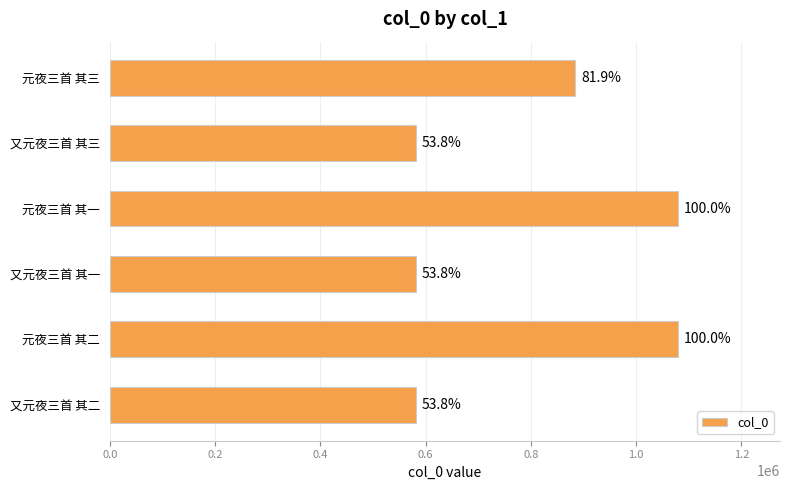

What is the average value?

797450